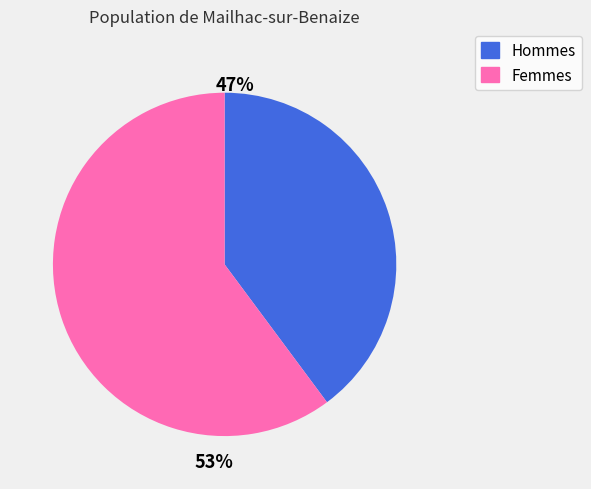

Between 12 and 13, which is larger?

13